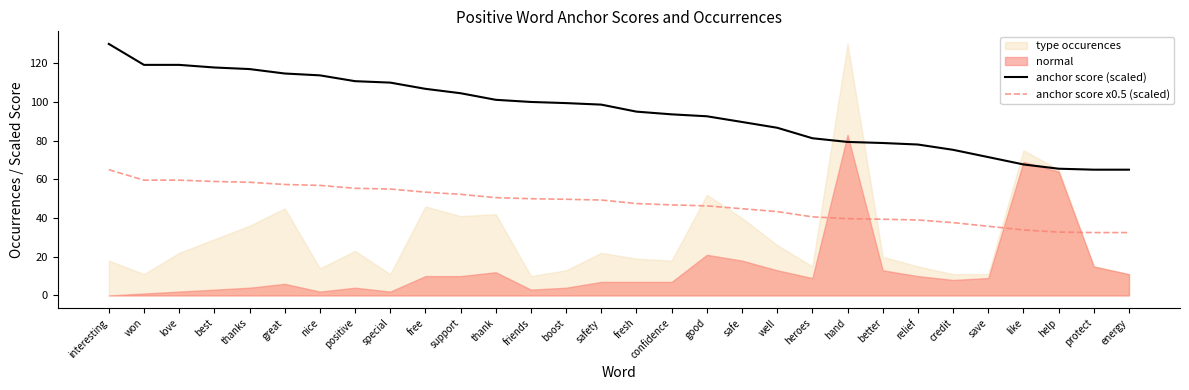

What is the difference between the maximum and minimum values in the anchor score (scaled) series?

65.0